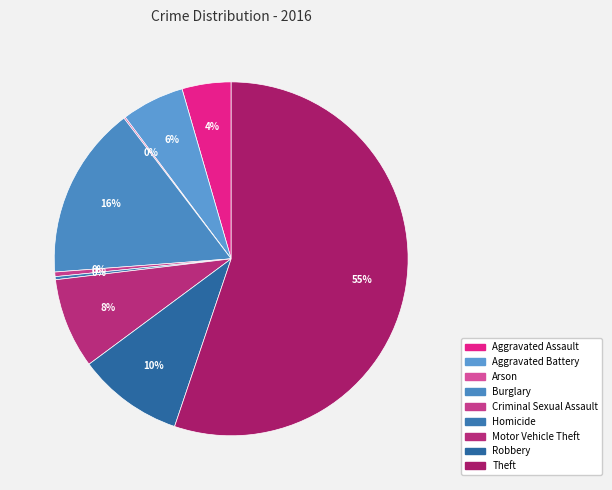

What percentage do Robbery and Aggravated Assault together represent?

14.1%